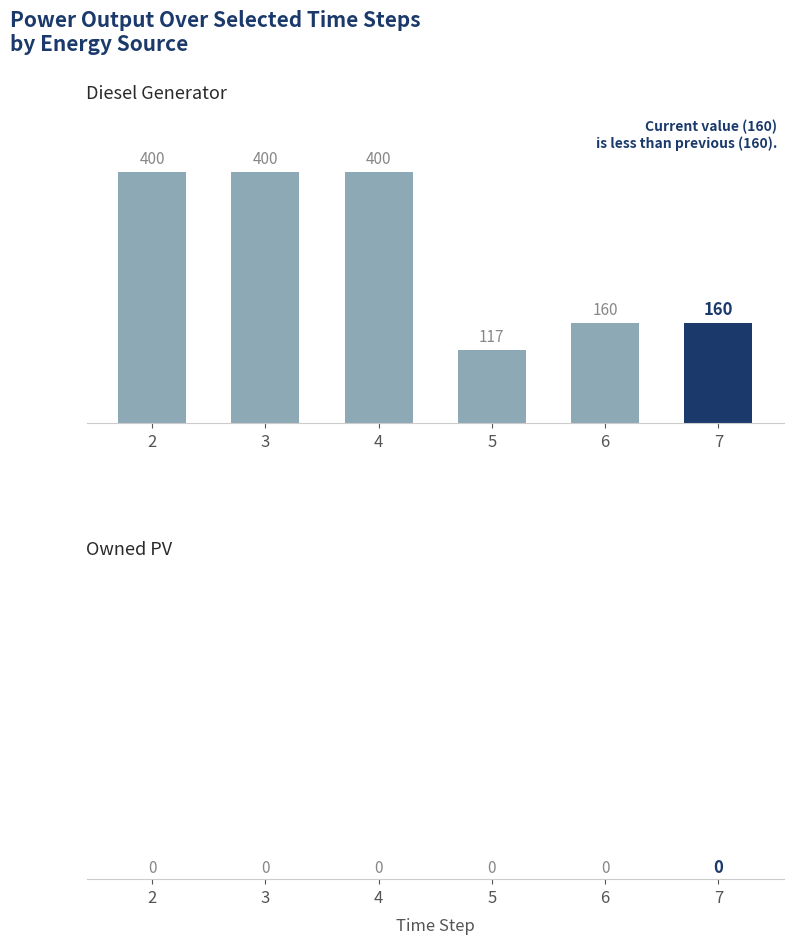

True or false: the data shows 86 at 7.

False